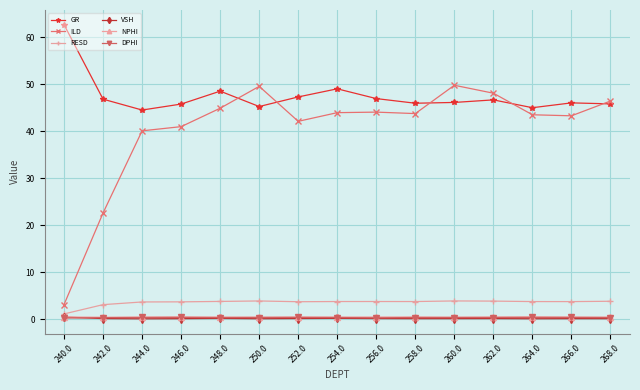

Which series changed the most between 250.0 and 264.0?

ILD